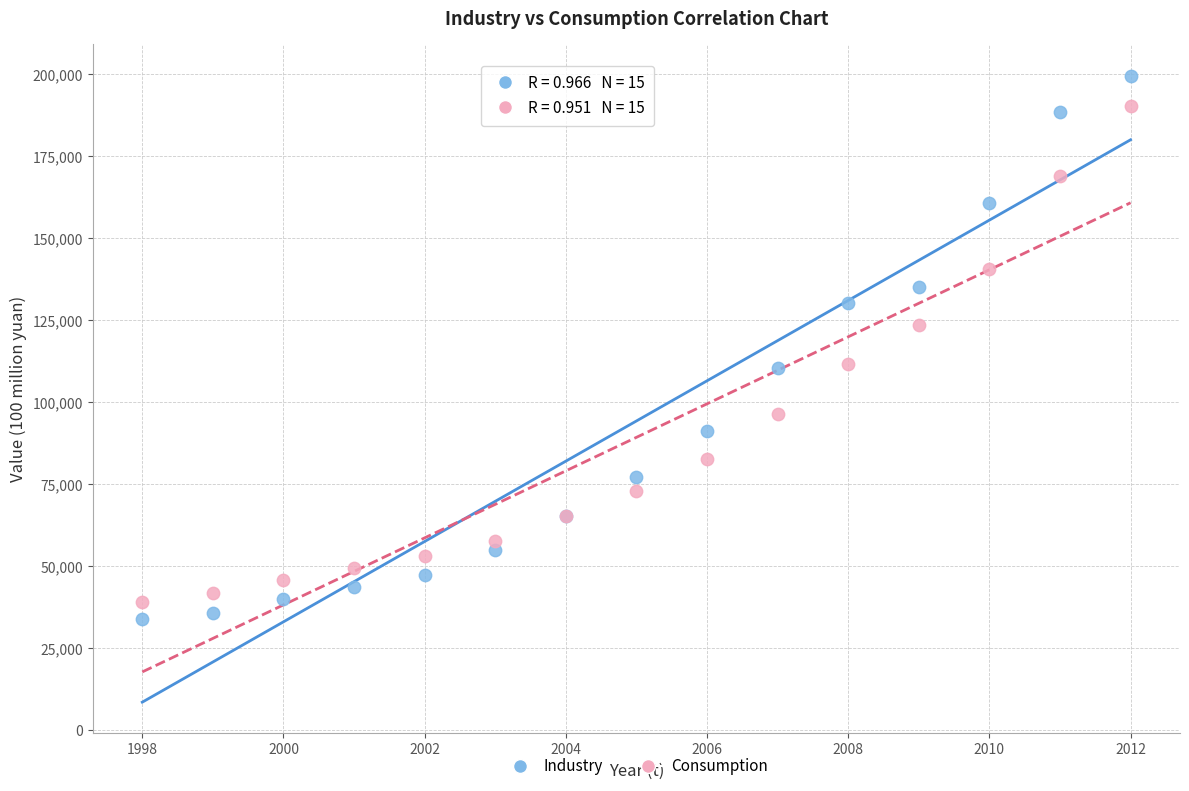

Which series has the widest spread of Y values?

Industry